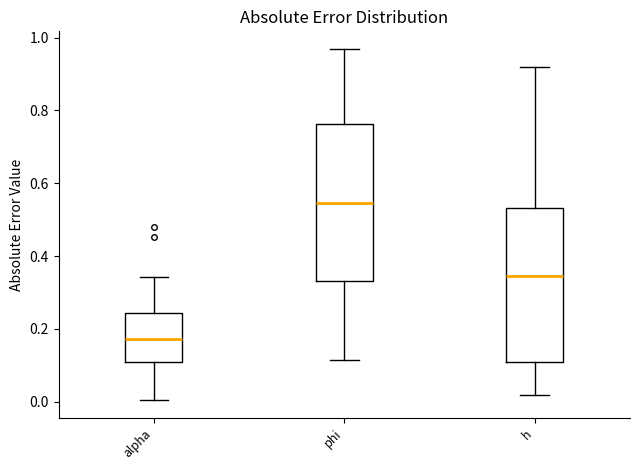

Reading left to right, read every box against the y-axis: the position of its median line, the range the box covers, and the ends of its whiskers. The values are not printed on the chart, so give them approximately, as read against the axis.

alpha: median 0.18, box 0.10 to 0.24, whiskers 0.00 to 0.34
phi: median 0.54, box 0.34 to 0.76, whiskers 0.12 to 0.96
h: median 0.34, box 0.10 to 0.54, whiskers 0.02 to 0.92